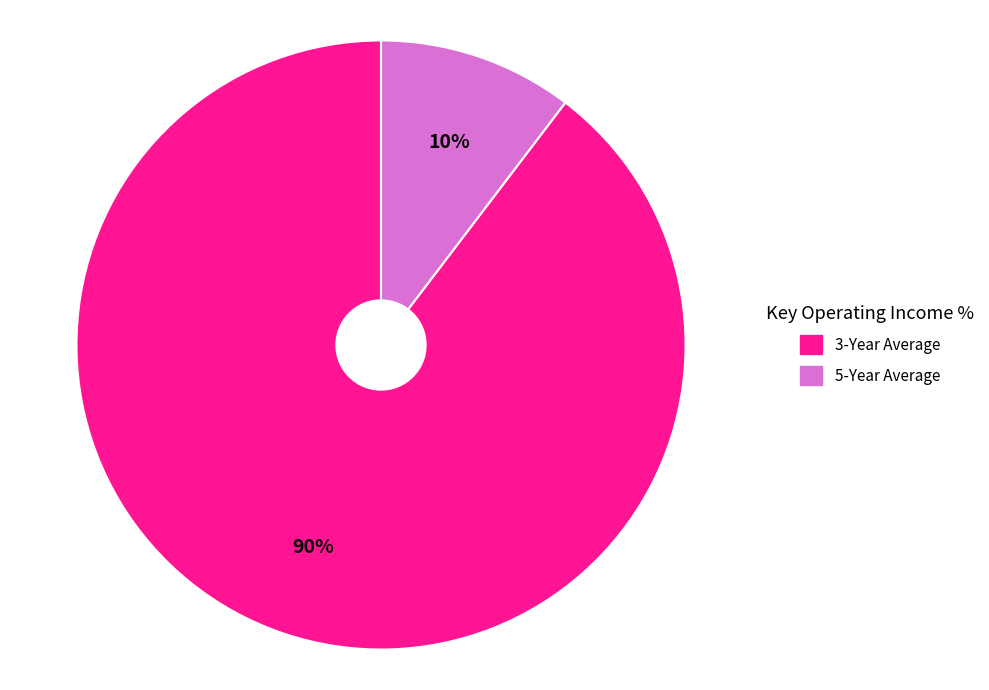

To the nearest percent, what is the combined percentage of 5-Year Average and 3-Year Average?

100%